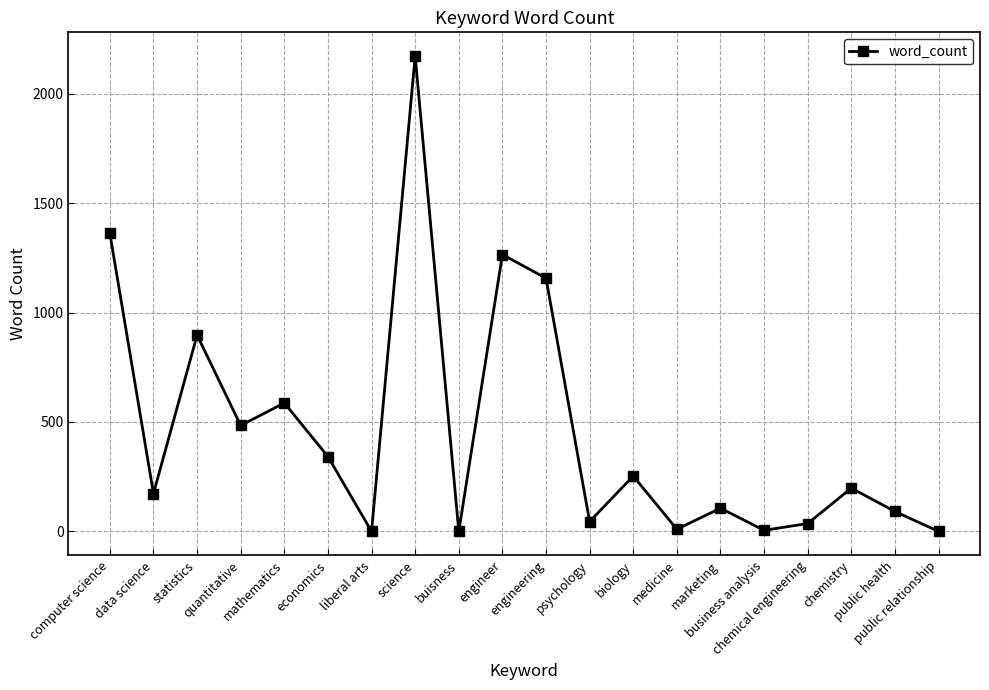

The value at business analysis is 5. True or false?

True